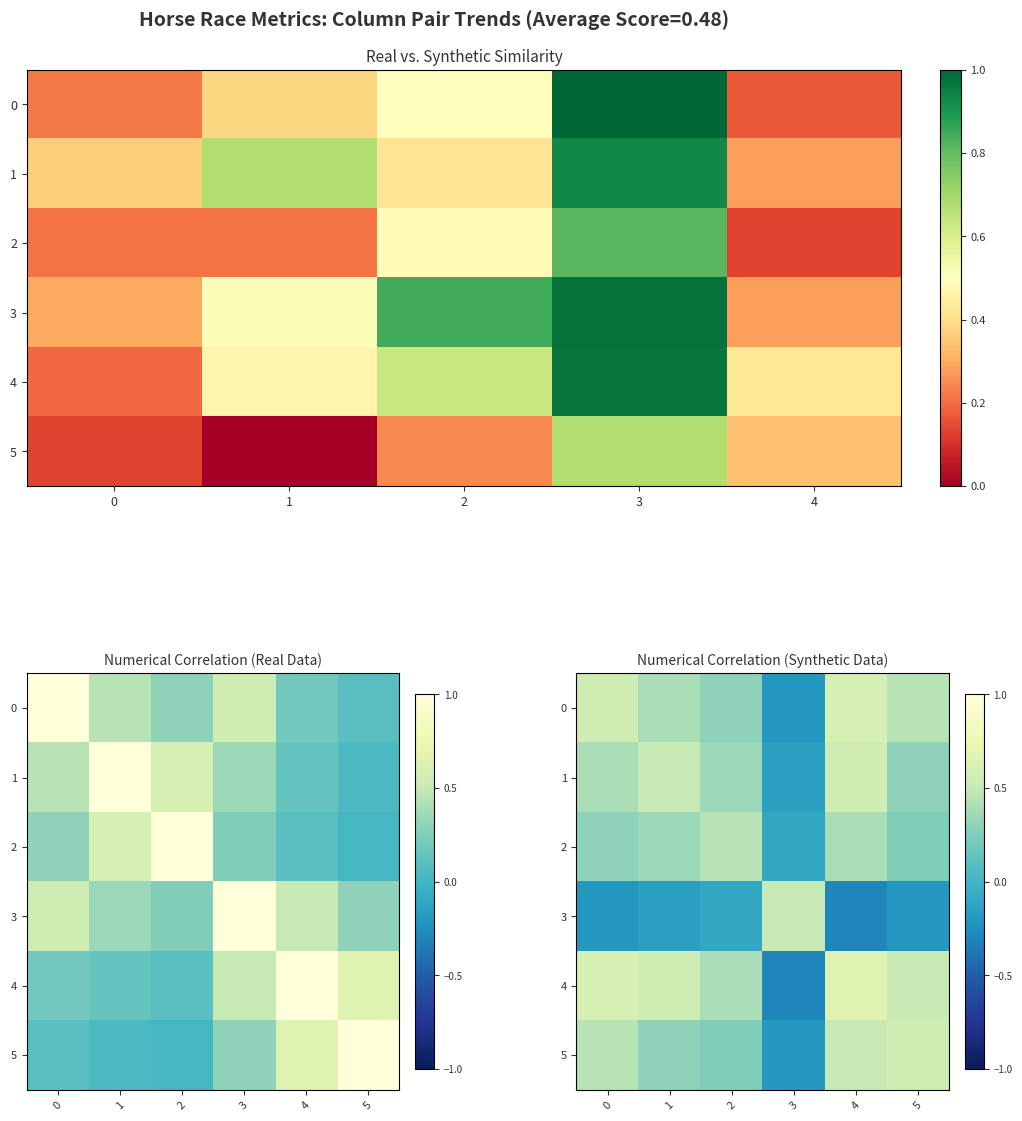

Rank the categories by 2 value from highest to lowest.

2, 4, 1, 0, 5, 3